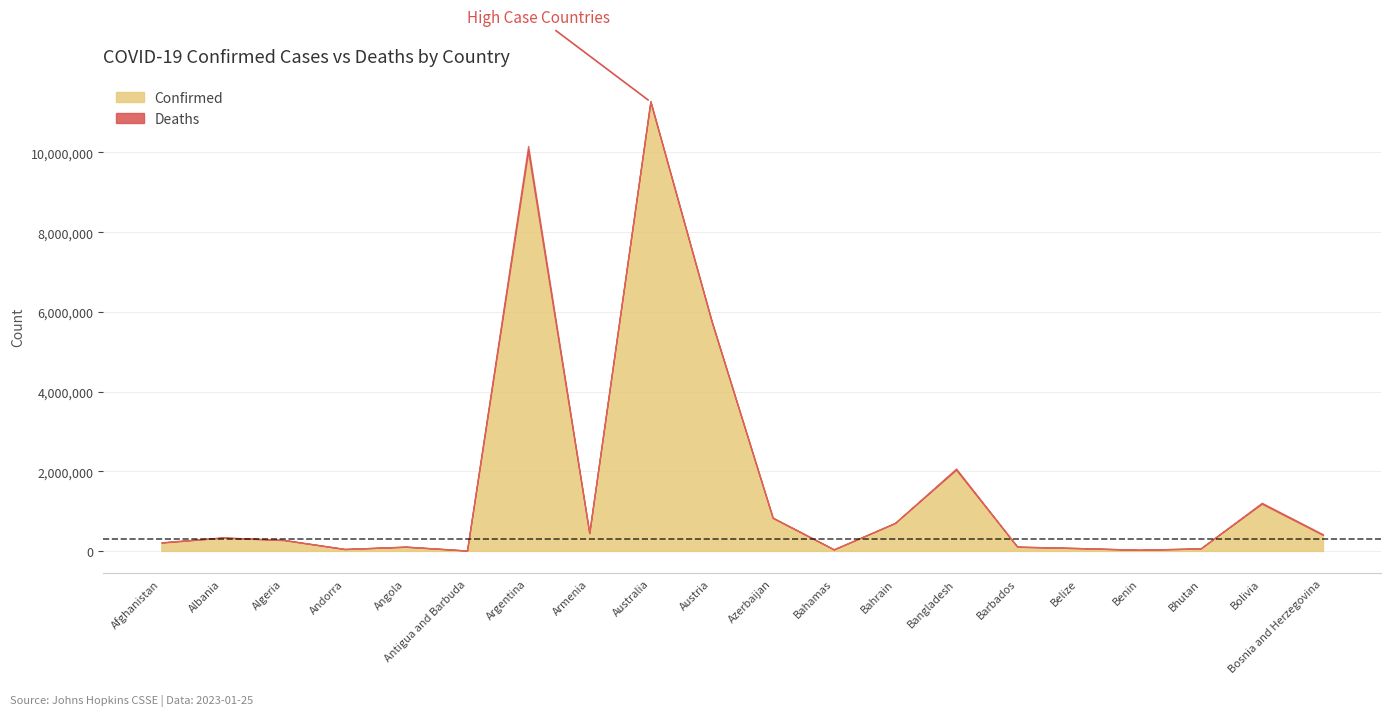

What is the difference between the second highest and second lowest values?

10004720